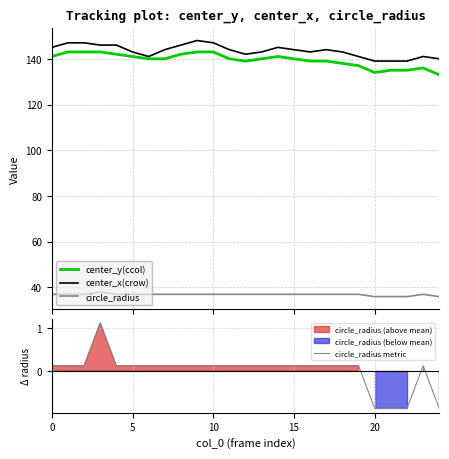

Reading left to right, extract all data points from this chart.

center_y(ccol): 141.0	143.0	143.0	143.0	142.0	141.0	140.0	140.0	142.0	143.0	143.0	140.0	139.0	140.0	141.0	140.0	139.0	139.0	138.0	137.0	134.0	135.0	135.0	136.0	133.0
center_x(crow): 145.0	147.0	147.0	146.0	146.0	143.0	141.0	144.0	146.0	148.0	147.0	144.0	142.0	143.0	145.0	144.0	143.0	144.0	143.0	141.0	139.0	139.0	139.0	141.0	140.0
circle_radius: 37.0	37.0	37.0	38.0	37.0	37.0	37.0	37.0	37.0	37.0	37.0	37.0	37.0	37.0	37.0	37.0	37.0	37.0	37.0	37.0	36.0	36.0	36.0	37.0	36.0
circle_radius metric: 0.1	0.1	0.1	1.1	0.1	0.1	0.1	0.1	0.1	0.1	0.1	0.1	0.1	0.1	0.1	0.1	0.1	0.1	0.1	0.1	-0.9	-0.9	-0.9	0.1	-0.9